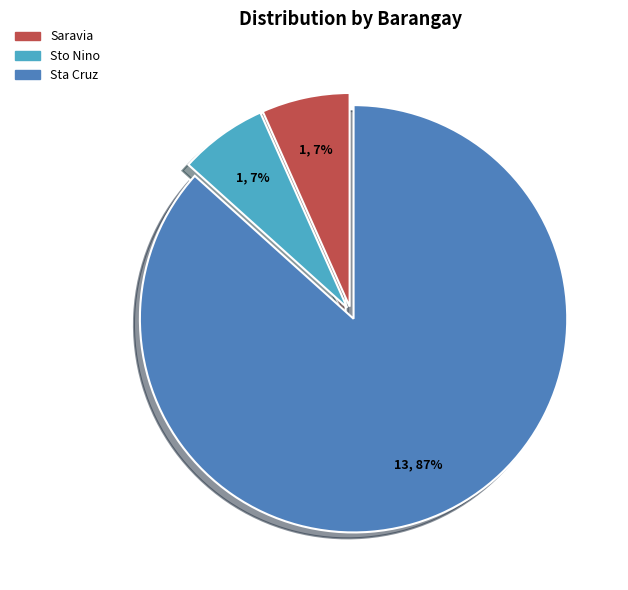

Does Sta Cruz account for over 50% of the chart?

Yes